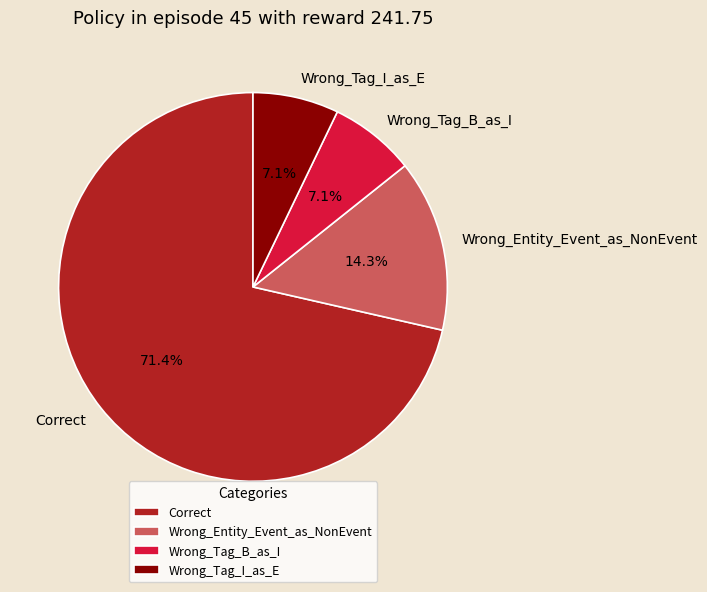

Count the number of slices in the pie.

4